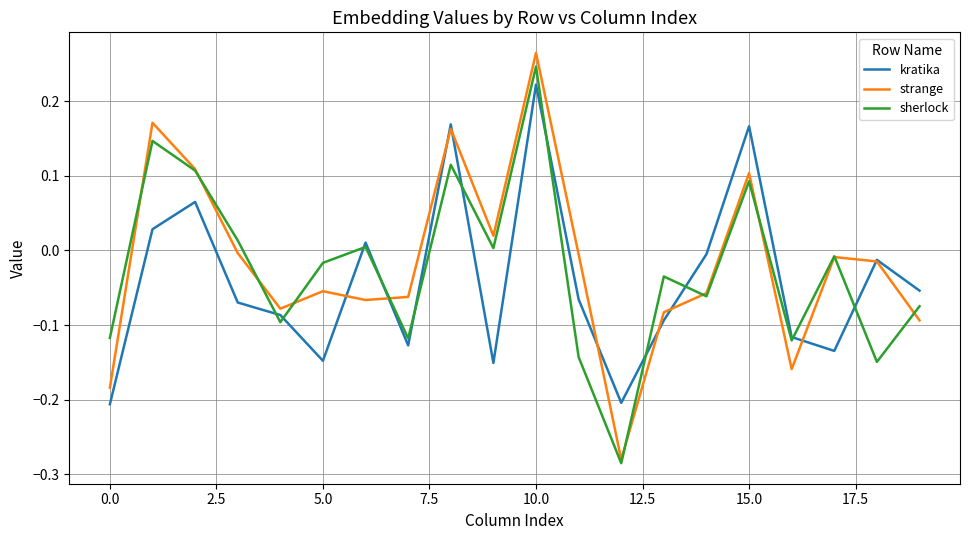

Which series has the largest range (max minus min)?

strange